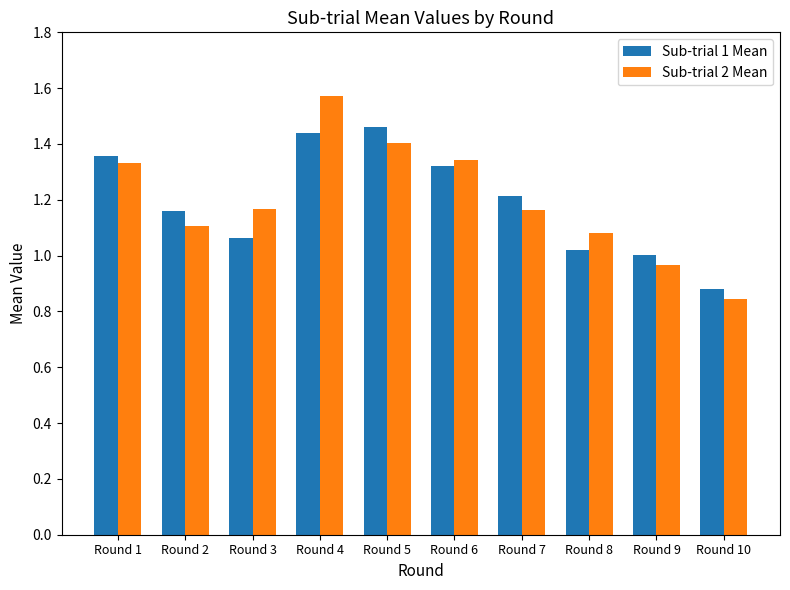

The Sub-trial 2 Mean series shows 1.8 at Round 1. True or false?

False